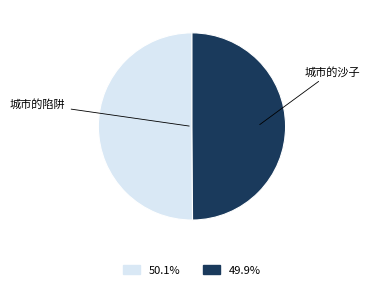

To the nearest percent, what is the average slice percentage?

50%